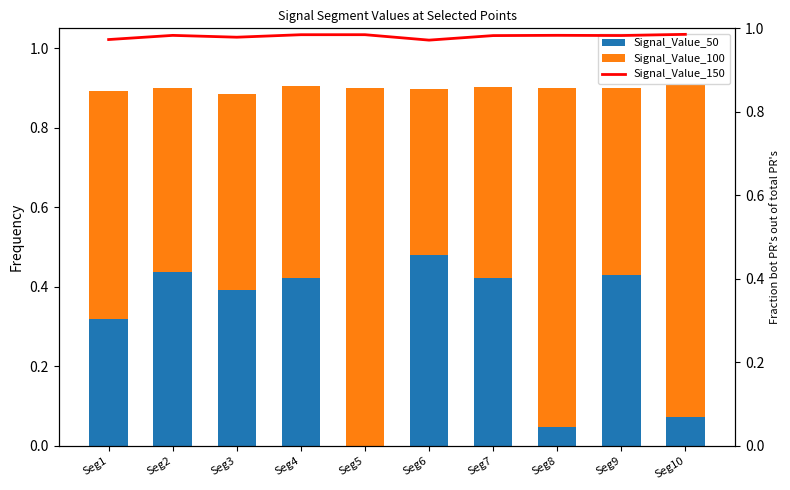

Which category has the highest value across all series?

Seg10